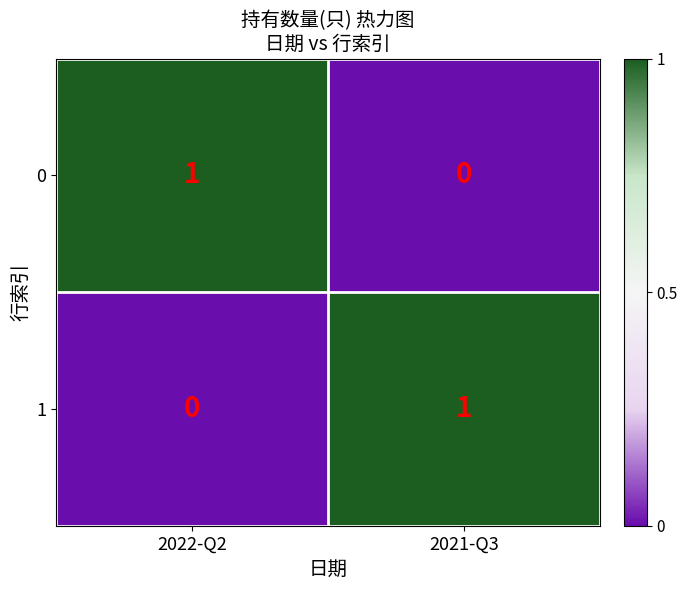

The value of 0 at 2022-Q2 is 1. True or false?

True